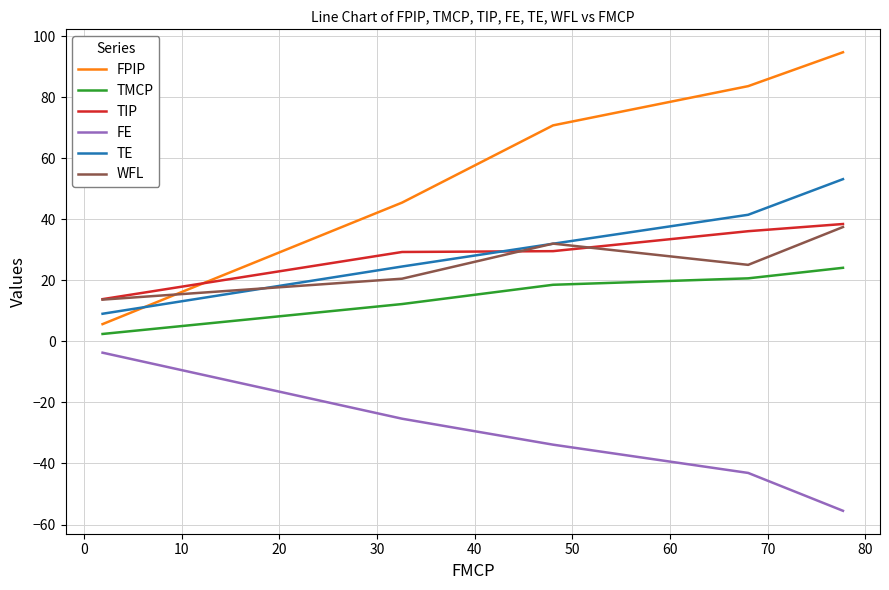

What is the greatest value displayed?

94.7